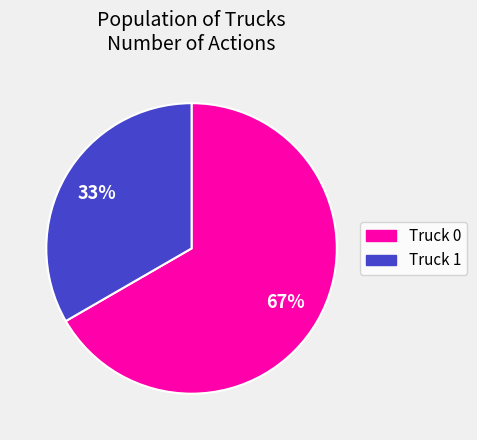

True or false: Truck 1 accounts for 33% of the total.

True